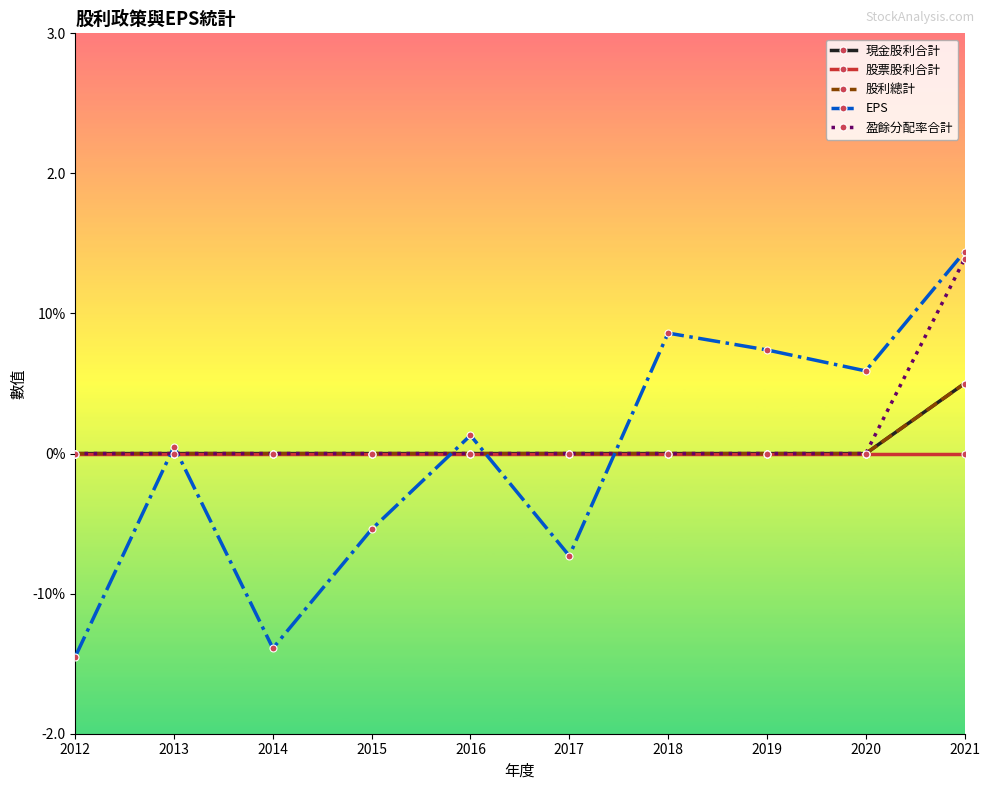

Which series ends up on top after the final intersection of 股利總計 and EPS?

EPS